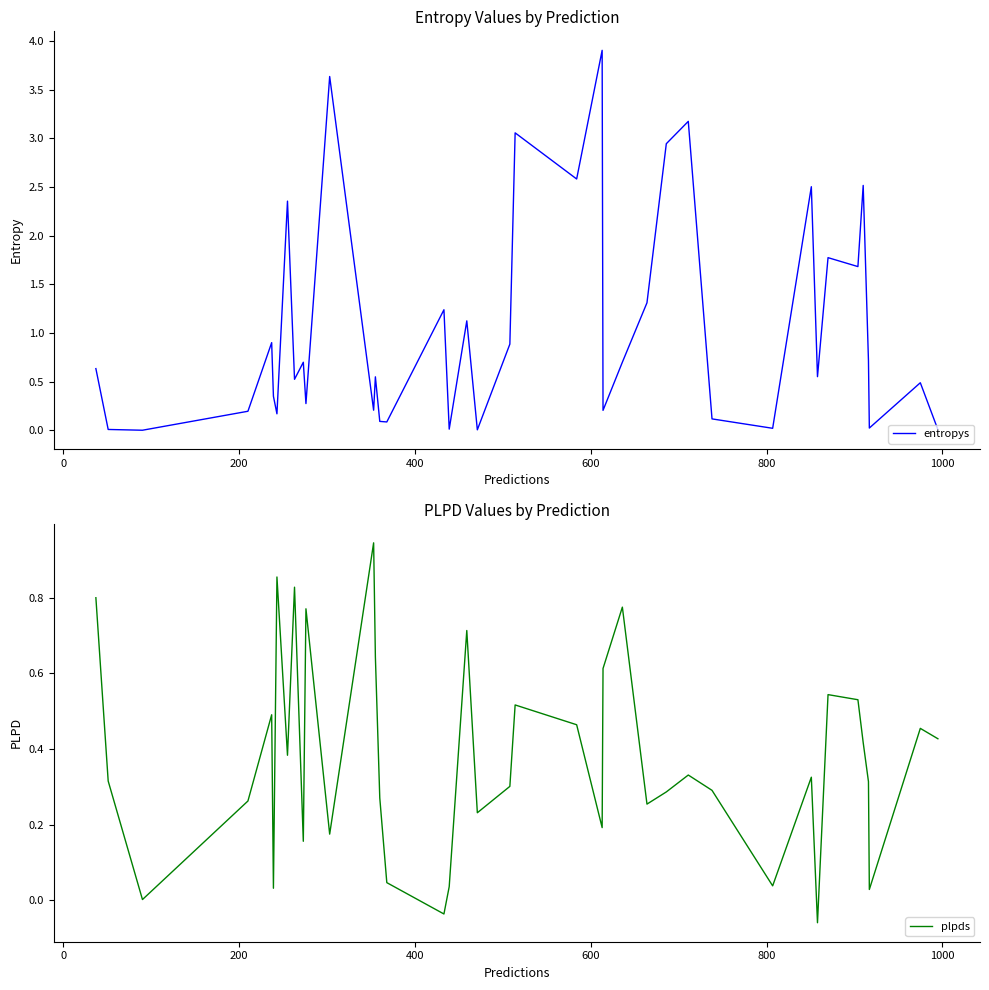

How many times do plpds and entropys cross each other?

20